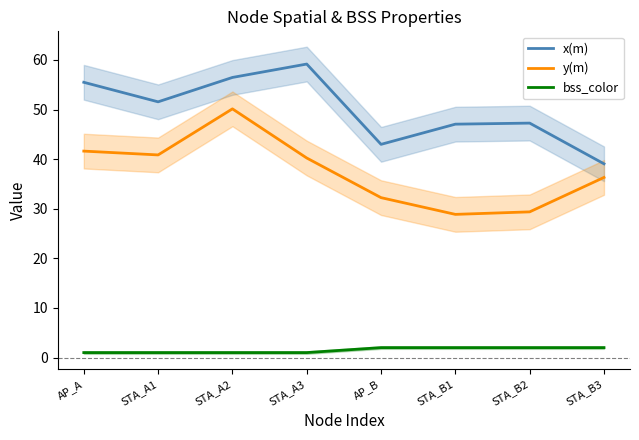

What is the label of the 6th point from the right?

STA_A2